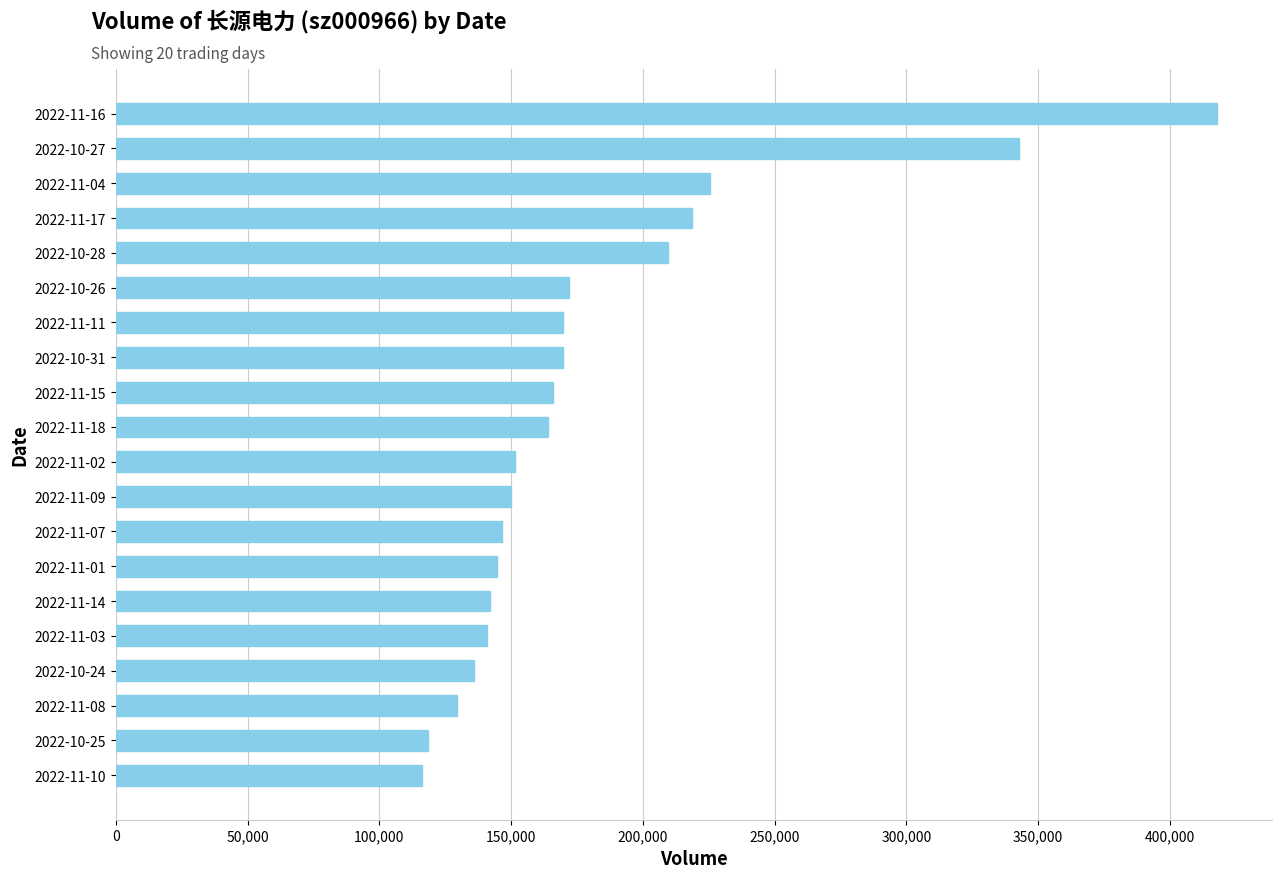

Where is the data nearest to the value 267035?

2022-11-04